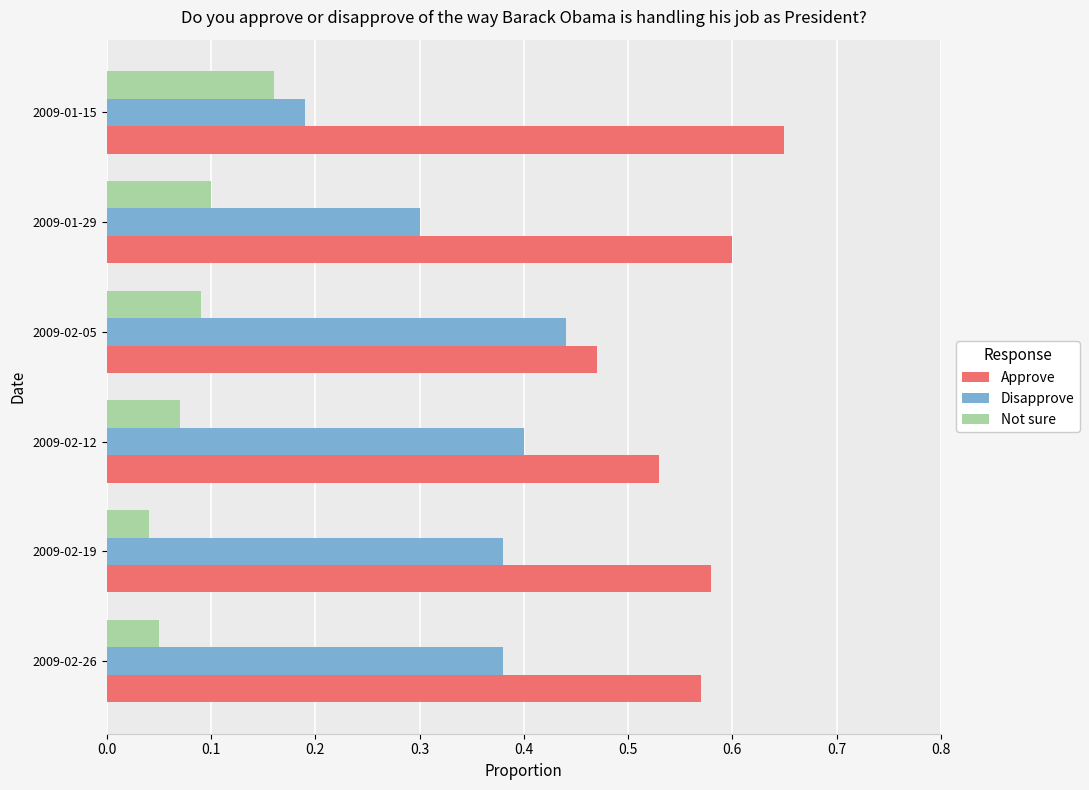

Count the number of categories in the chart.

6